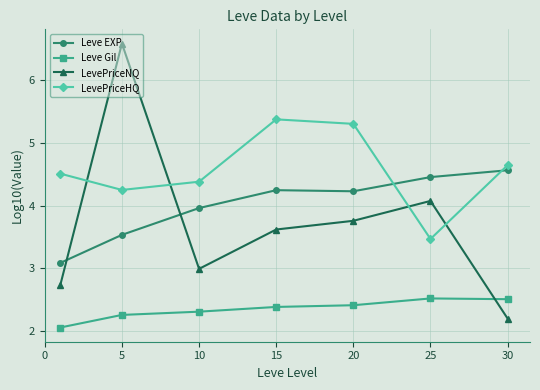

What are all the series names shown in the legend?

Leve EXP, Leve Gil, LevePriceNQ, LevePriceHQ